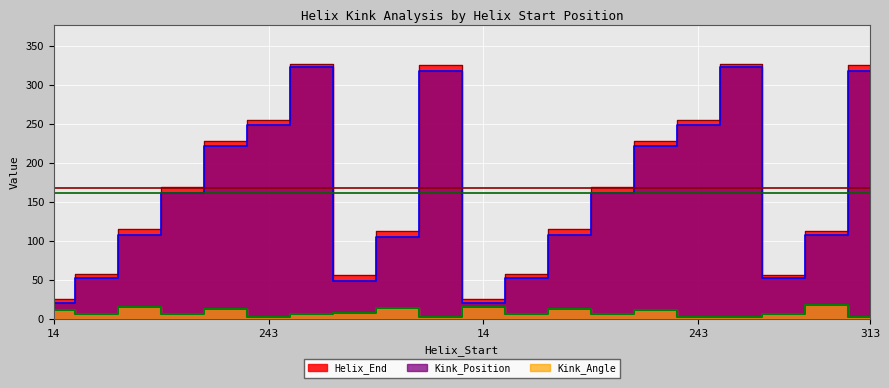

Is the value of Kink_Angle at 157 greater than the value of Helix_End at 243?

No